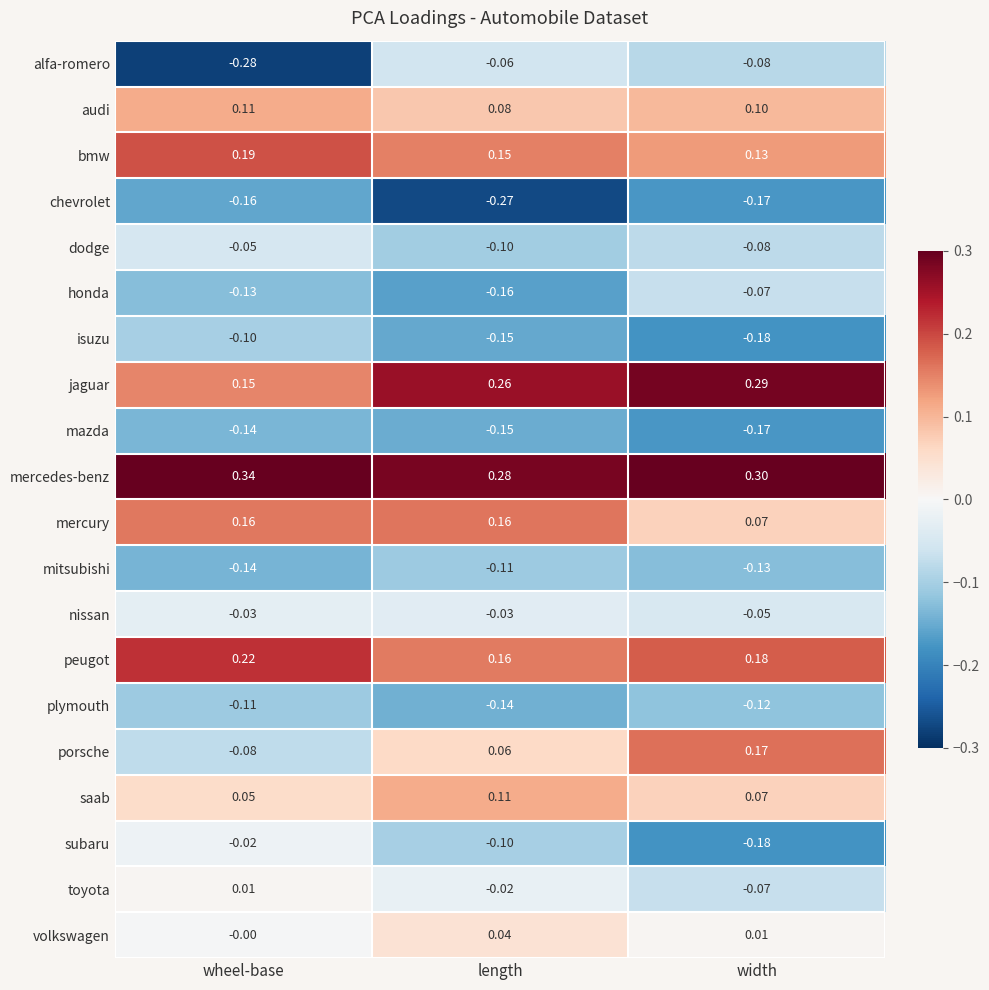

Between wheel-base and width, which series saw the biggest shift?

porsche